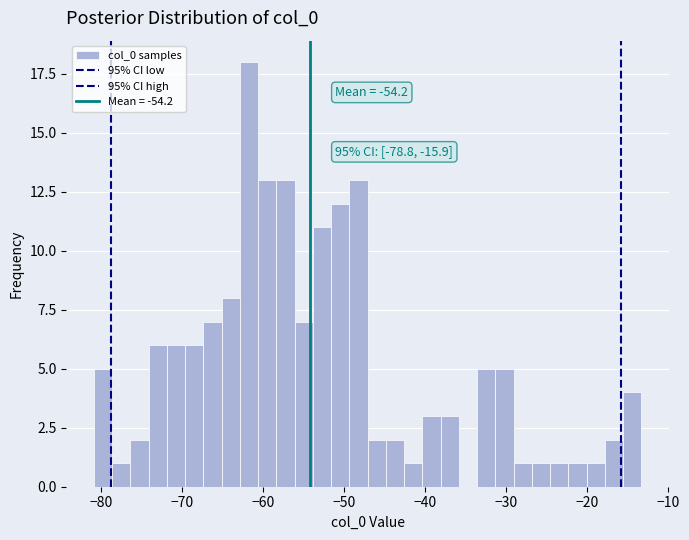

Around what value on the x-axis is the tallest bar? Give the approximate position of its centre, as read against the axis.

-62